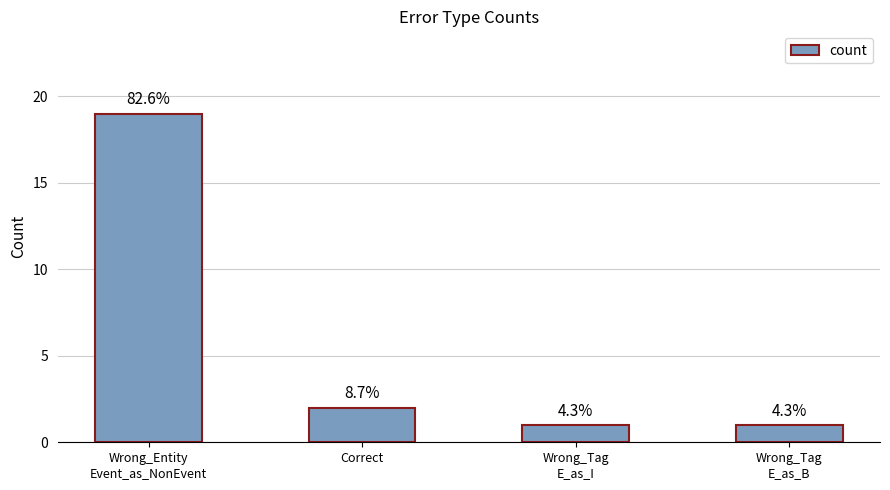

Reading left to right, transcribe all the data shown in this chart.

19	2	1	1